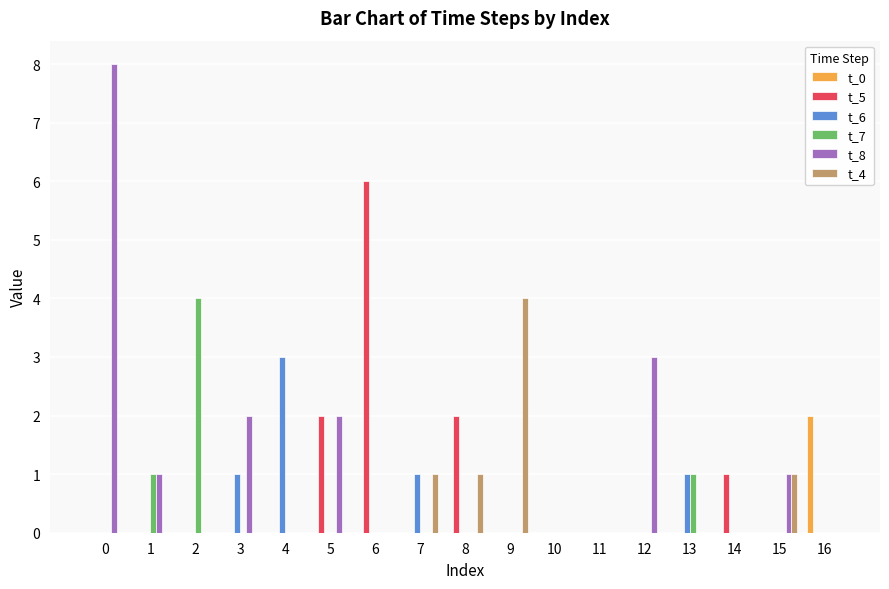

Which series changed the most between 11 and 14?

t_5